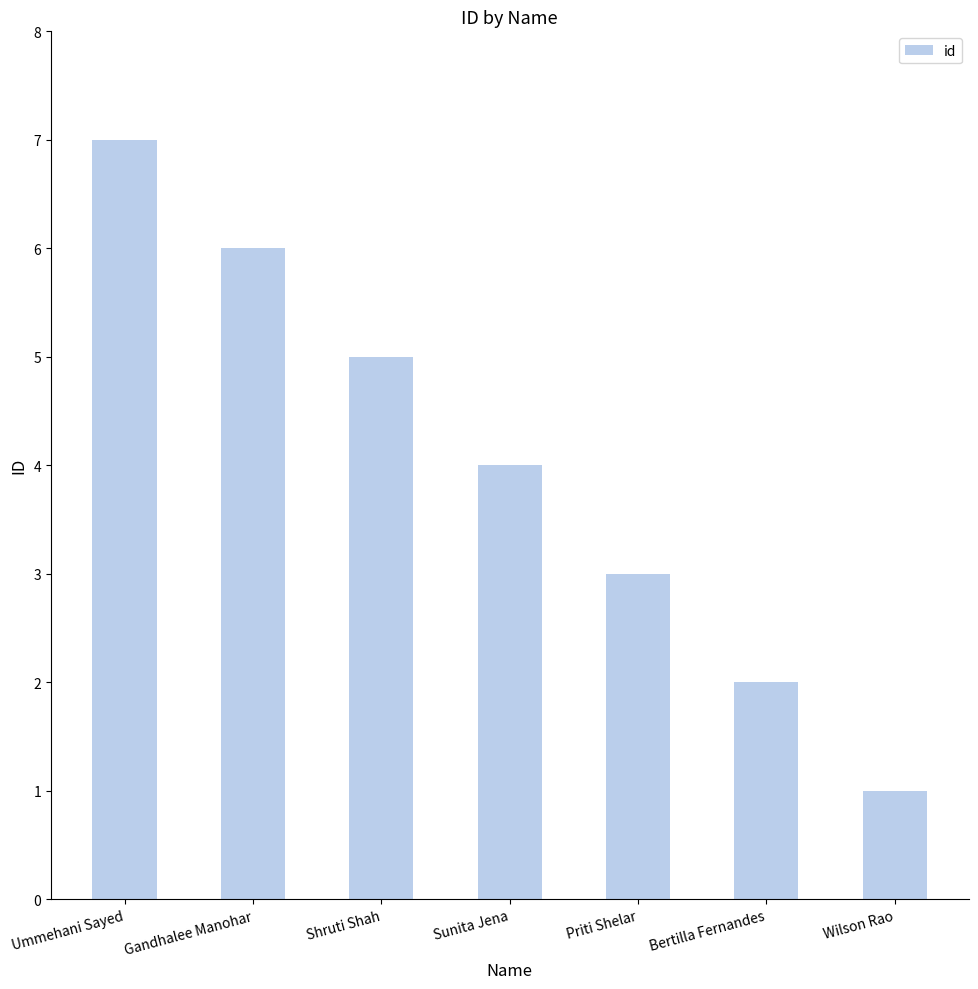

Which category has the lowest value across all series?

Wilson Rao